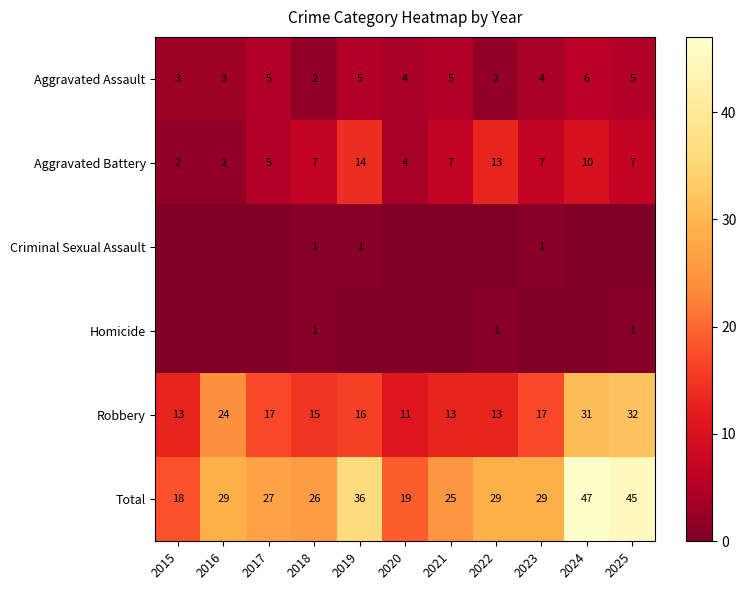

Read the Aggravated Battery value at 2020.

4